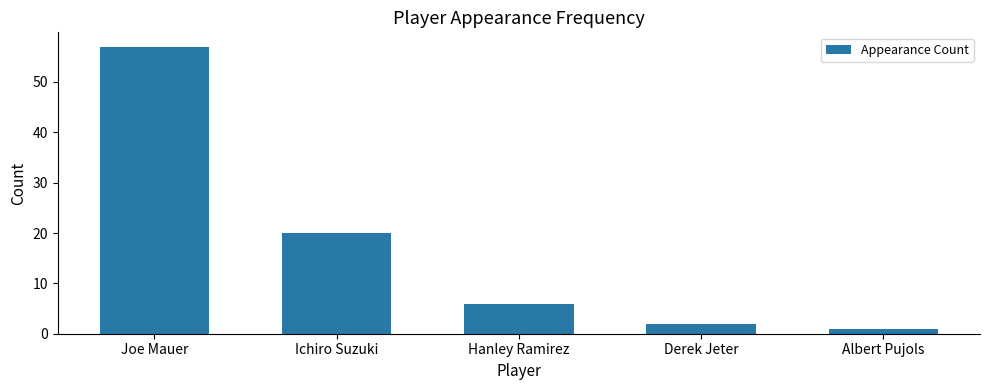

Where does the data first go above 6?

Joe Mauer